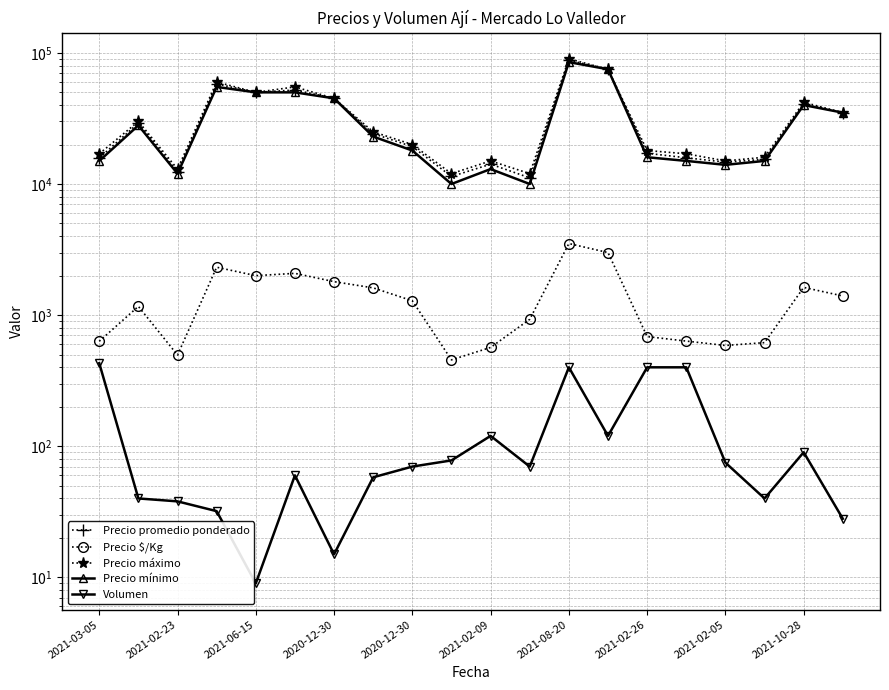

Is the value of Precio promedio ponderado at 15 greater than the value of Volumen at 19?

Yes